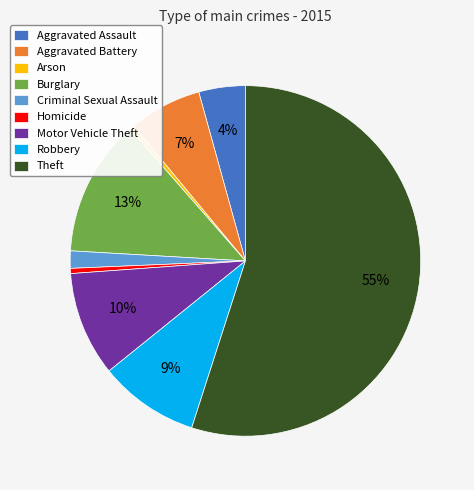

Count the number of slices in the pie.

9